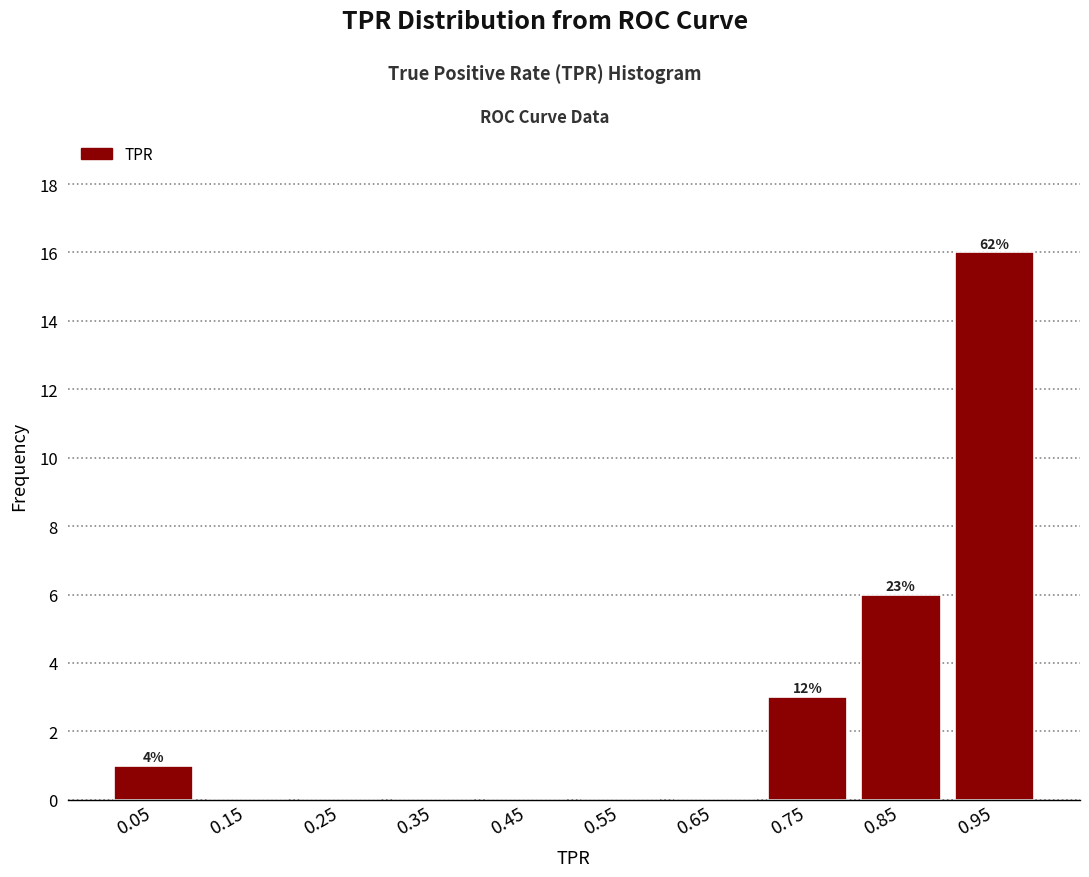

Which range on the x-axis has the tallest bar?

0.9 to 1.0